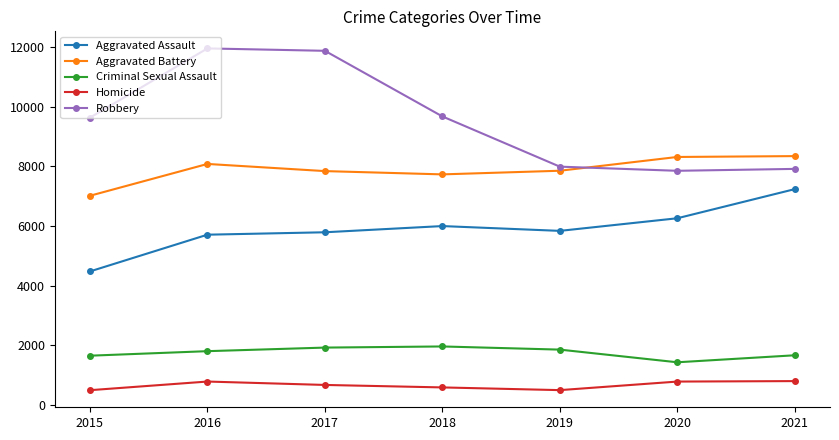

True or false: Aggravated Assault and Criminal Sexual Assault intersect in this chart.

False